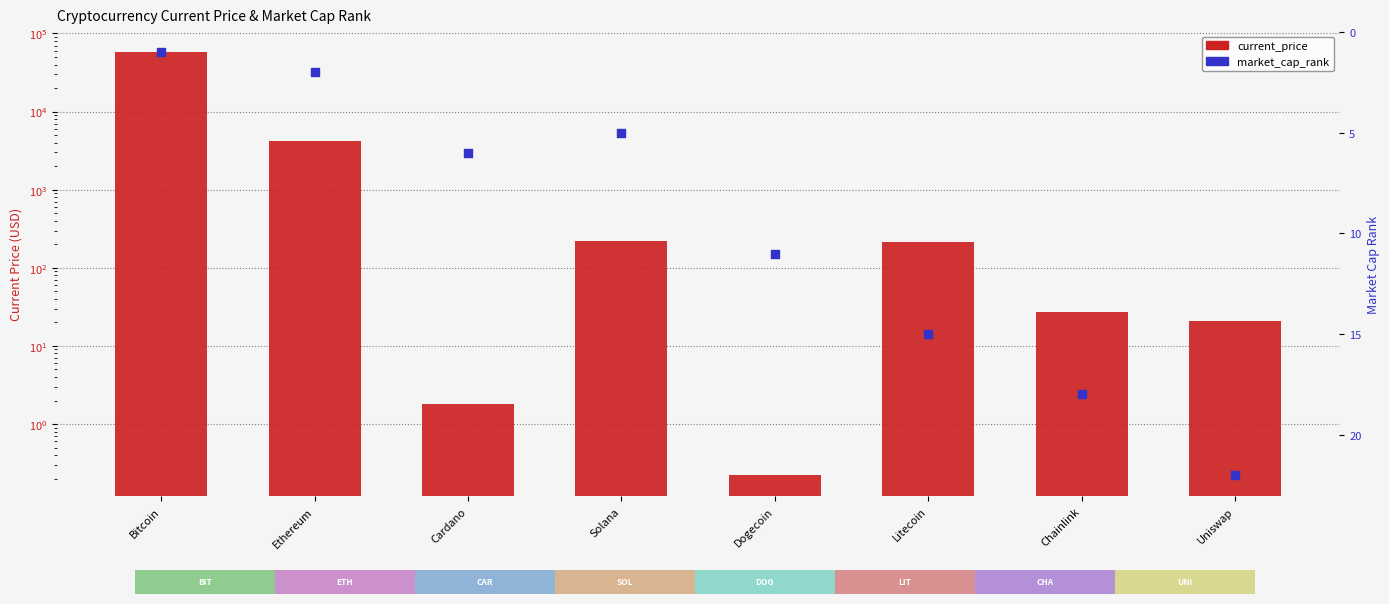

At how many categories does at least one series exceed 6078?

1